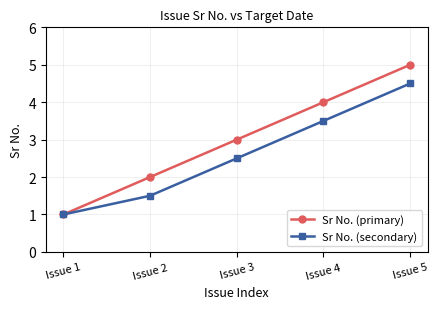

What is the difference between the highest and lowest values at Issue 2?

0.5